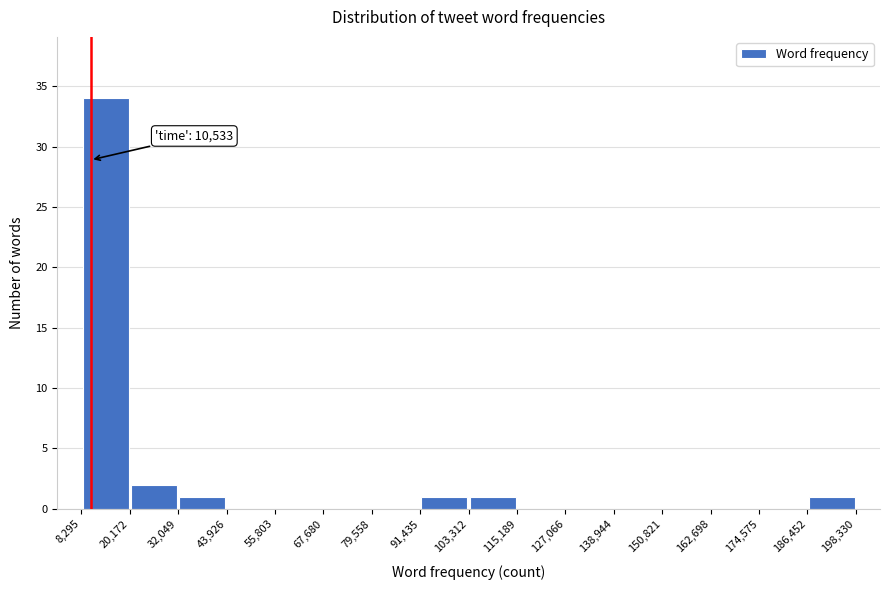

Over which range of the x-axis is the bar tallest?

8,295 to 20,172